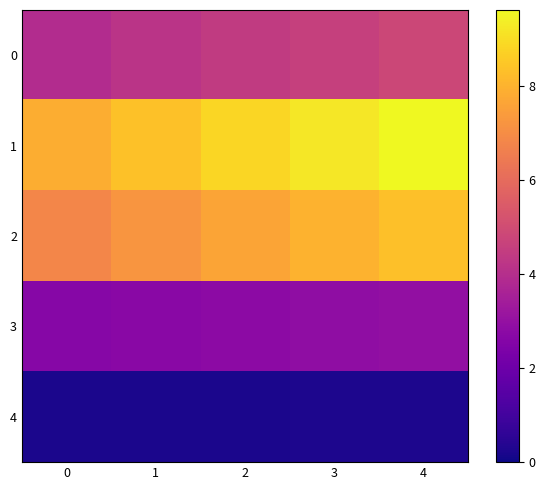

Count the number of categories in the chart.

5